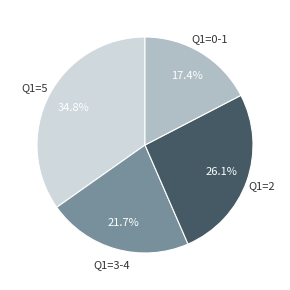

Does any single category account for the majority?

No